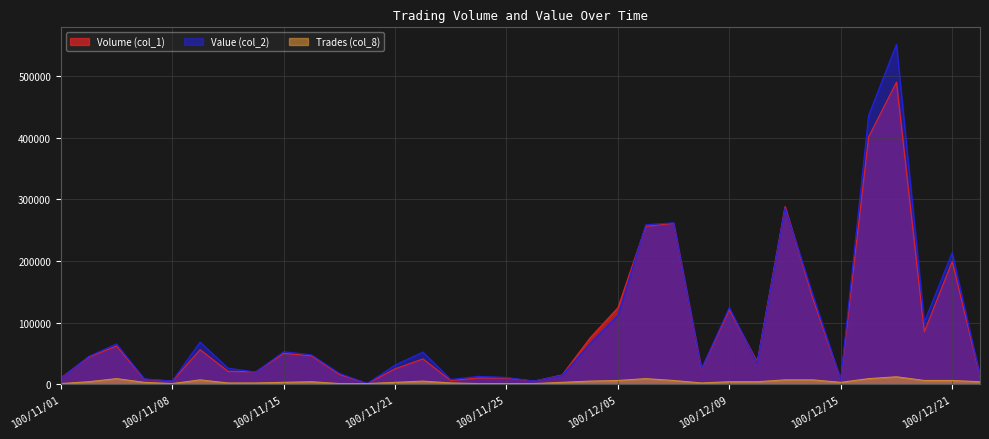

Where is the first local minimum for Value (col_2)?

100/11/08